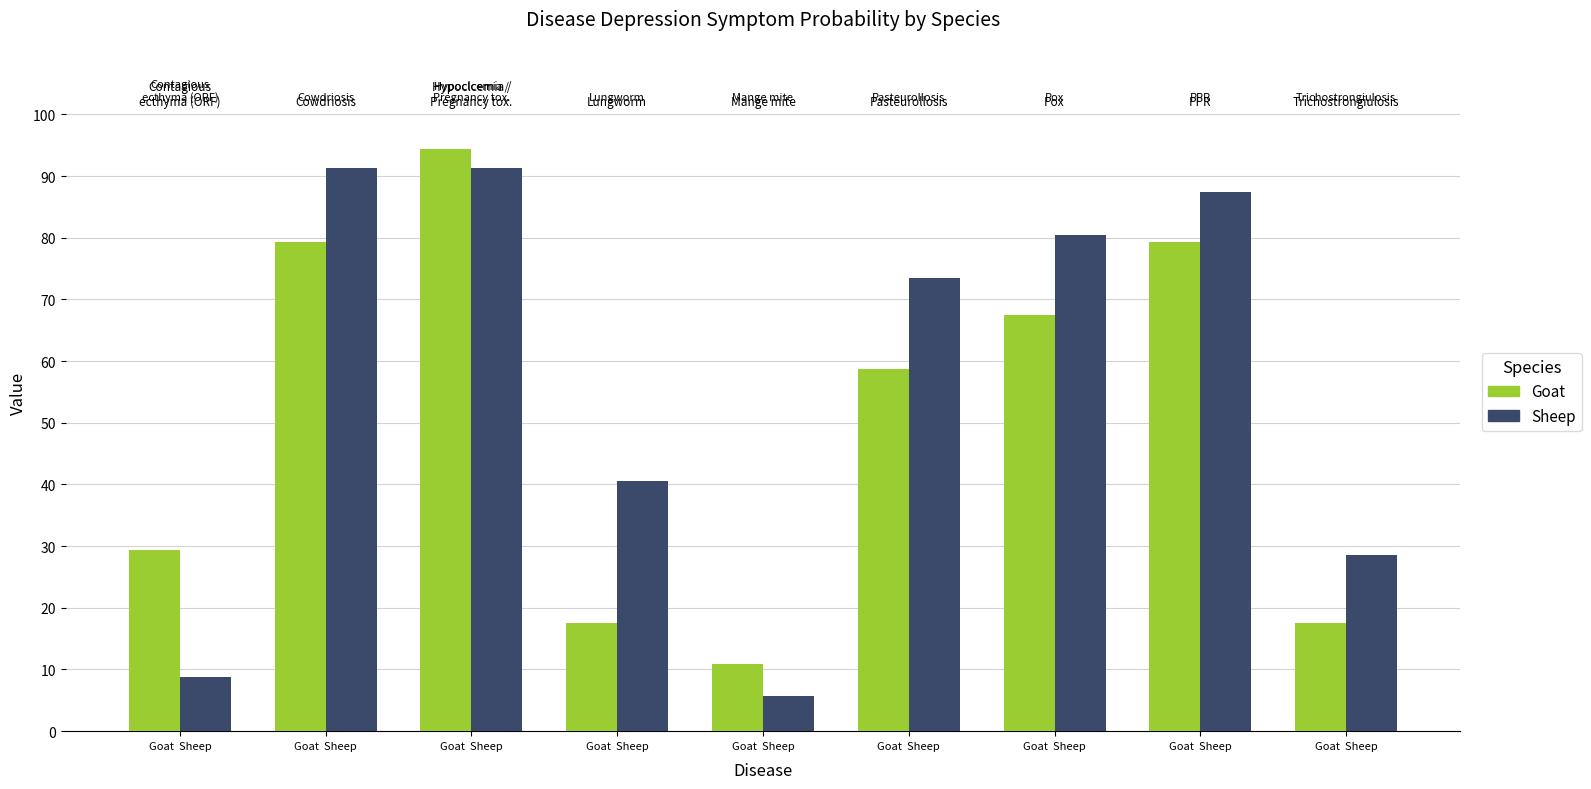

What is the difference between the maximum and second lowest values in the Goat series?

76.9